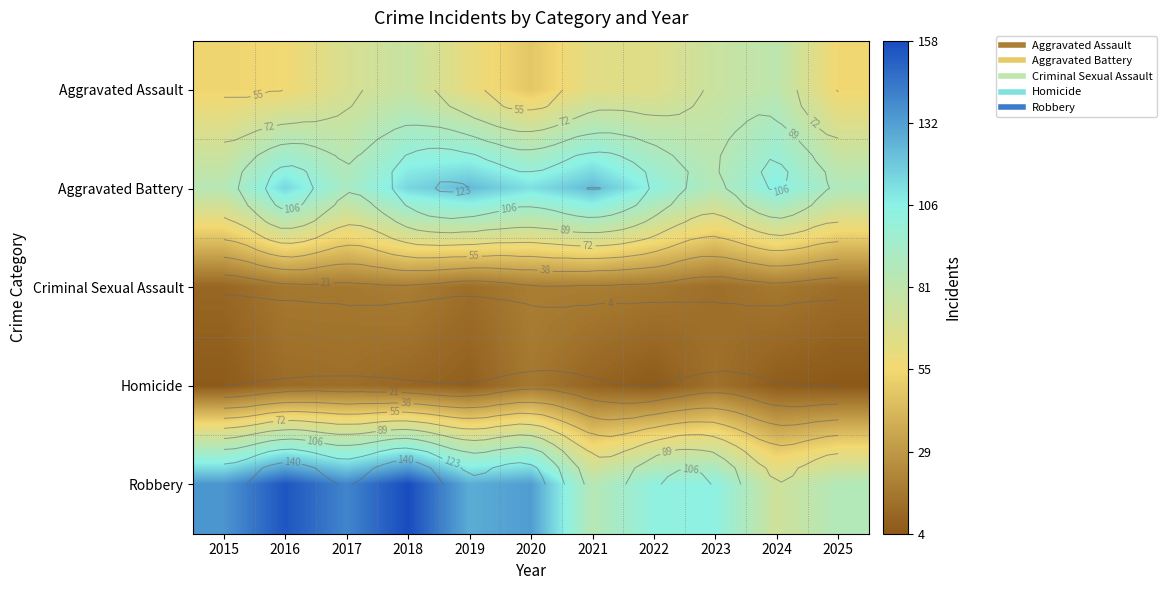

How many series are shown in this chart?

5